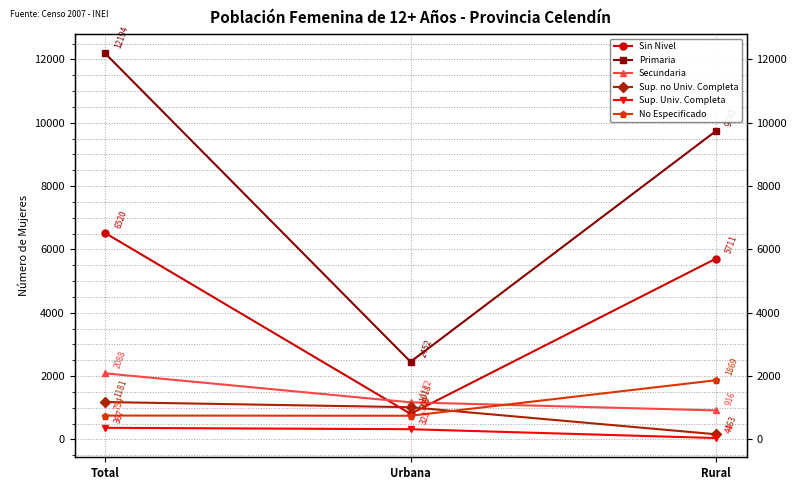

Is the value of Sup. Univ. Completa at Rural greater than the value of No Especificado at Urbana?

No